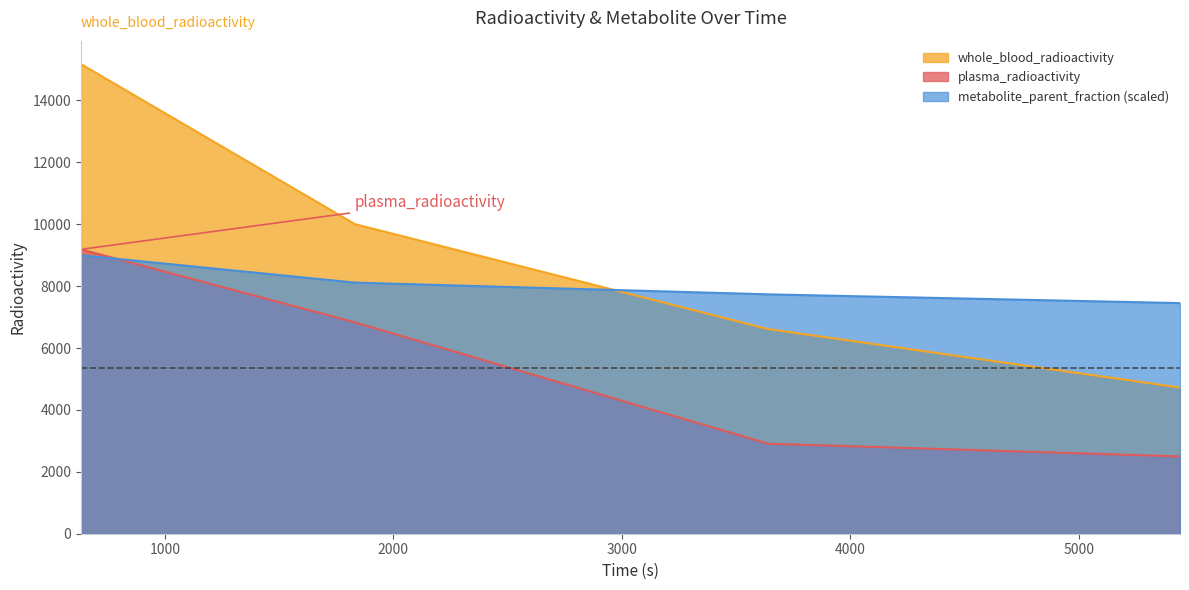

What is the maximum value for plasma_radioactivity?

9189.6